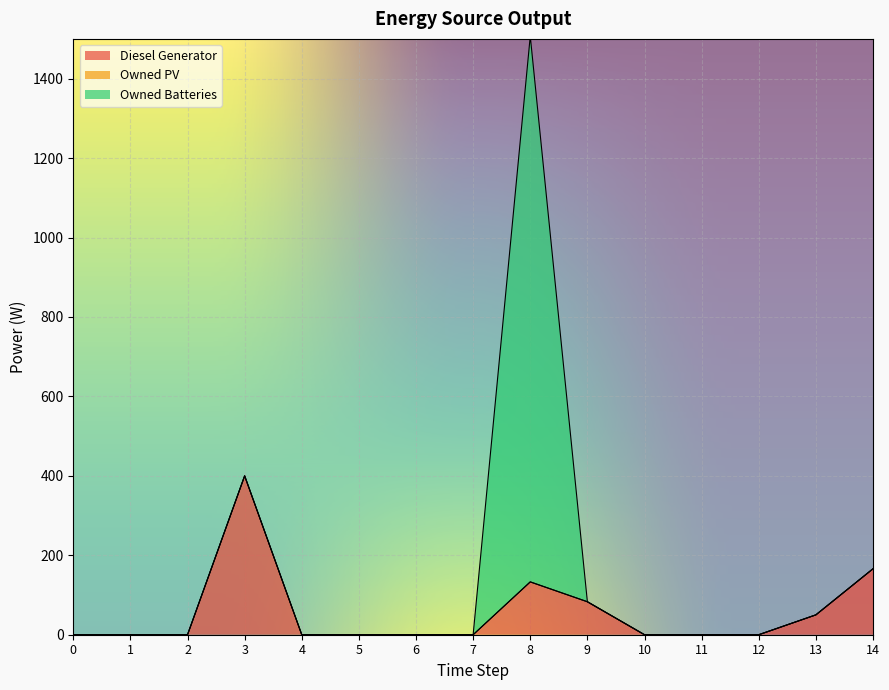

At how many categories does at least one series exceed 825?

1